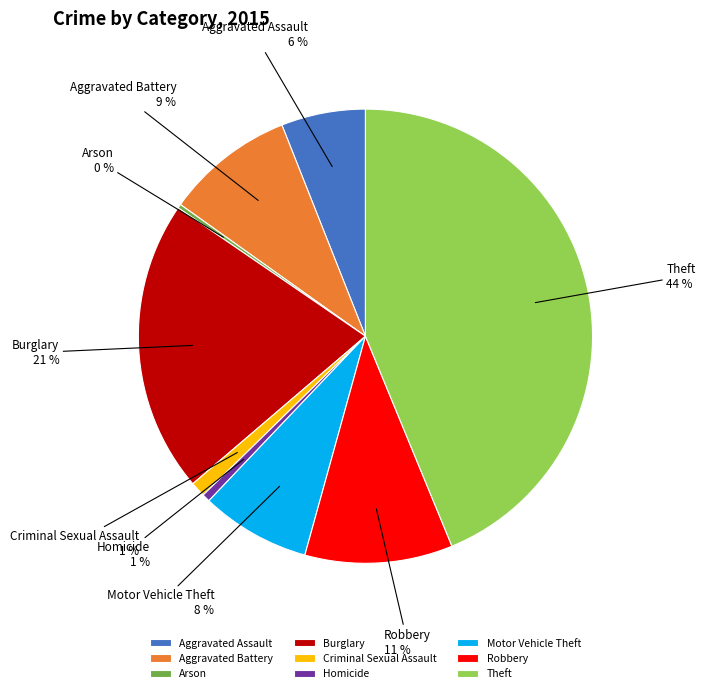

True or false: Arson accounts for 0% of the total.

True